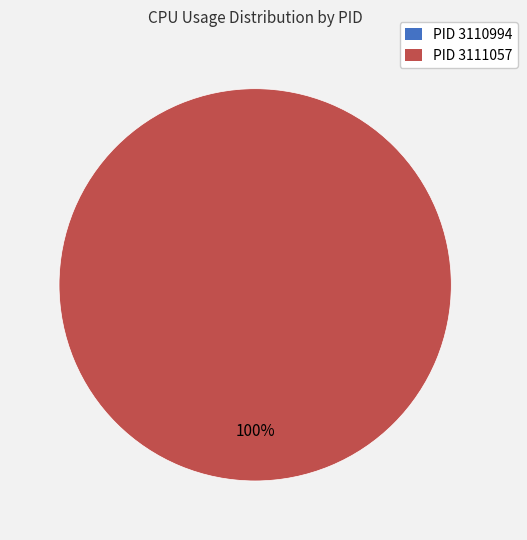

What percentage is the 3111057 slice, to the nearest percent?

100%